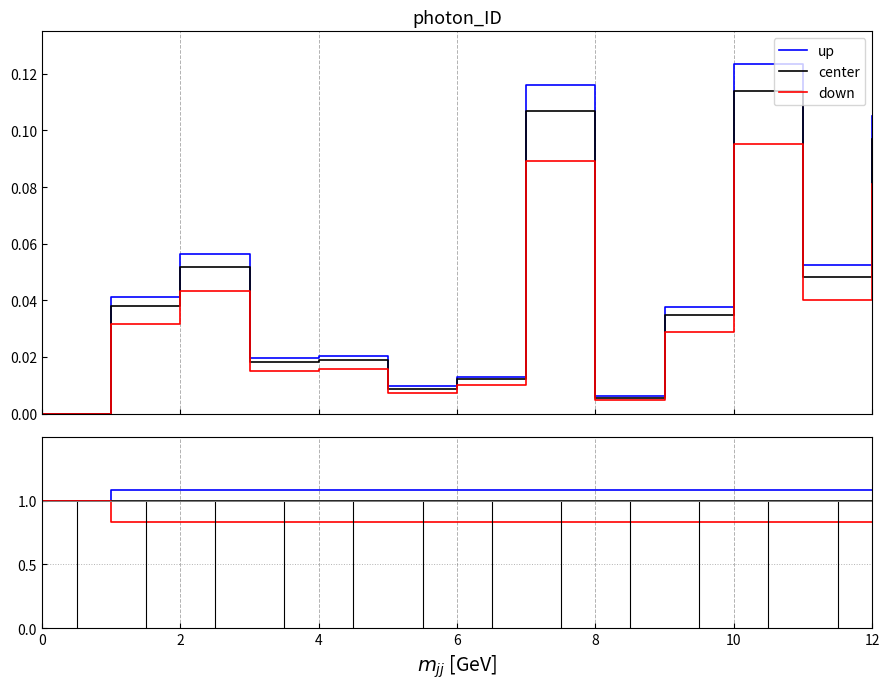

True or false: center and up intersect in this chart.

False